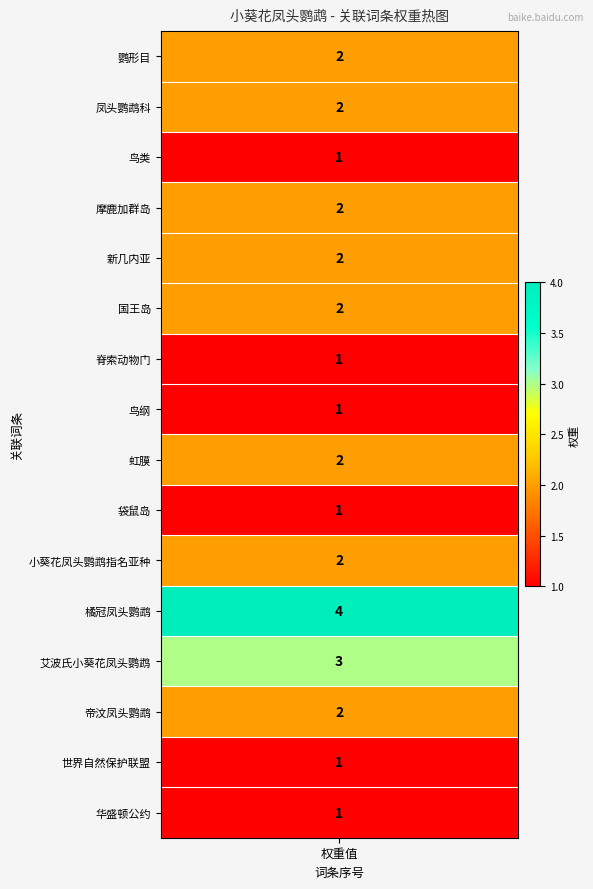

List the labels in order of value, smallest first.

鸟类, 脊索动物门, 鸟纲, 袋鼠岛, 世界自然保护联盟, 华盛顿公约, 鹦形目, 凤头鹦鹉科, 摩鹿加群岛, 新几内亚, 国王岛, 虹膜, 小葵花凤头鹦鹉指名亚种, 帝汶凤头鹦鹉, 艾波氏小葵花凤头鹦鹉, 橘冠凤头鹦鹉